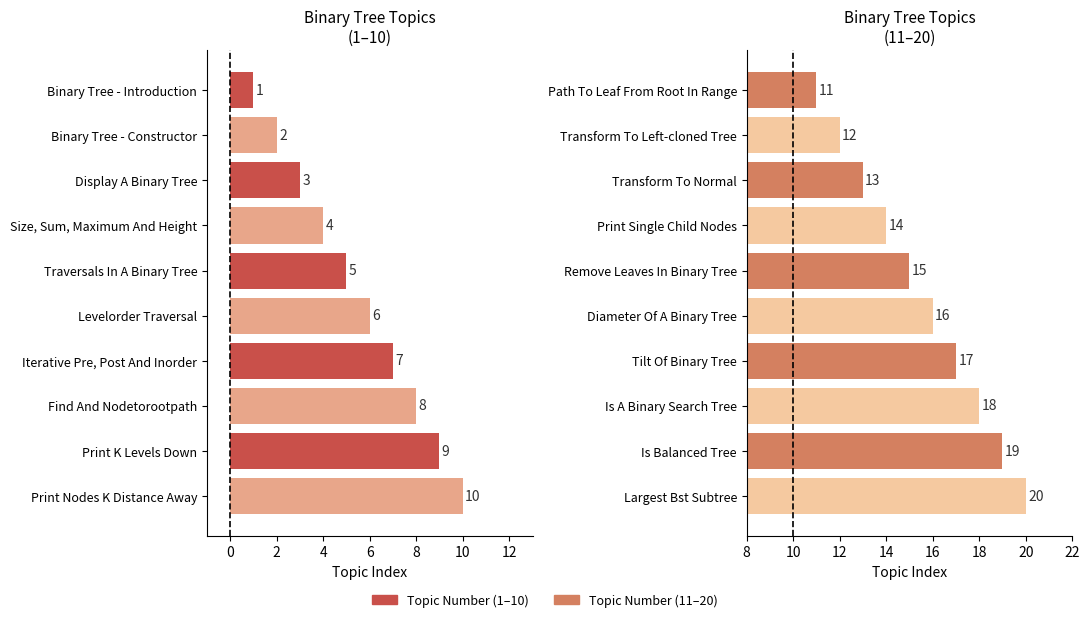

How many groups of bars are there?

10